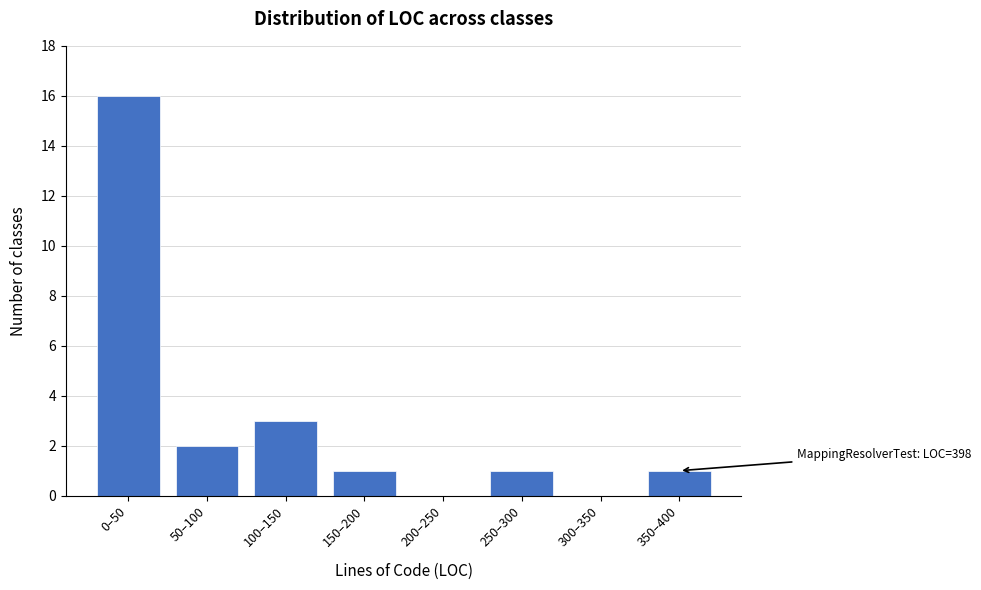

Reading right to left, list all the values displayed in this chart.

350–400=1	300–350=0	250–300=1	200–250=0	150–200=1	100–150=3	50–100=2	0–50=16